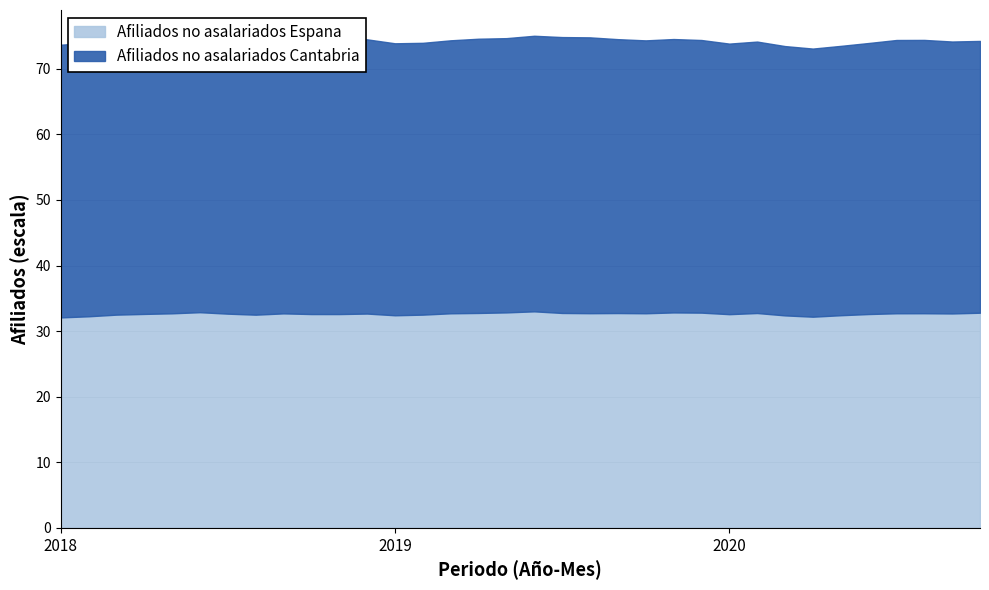

True or false: Afiliados no asalariados Espana has a value of 4997029 at 2018-3.

False